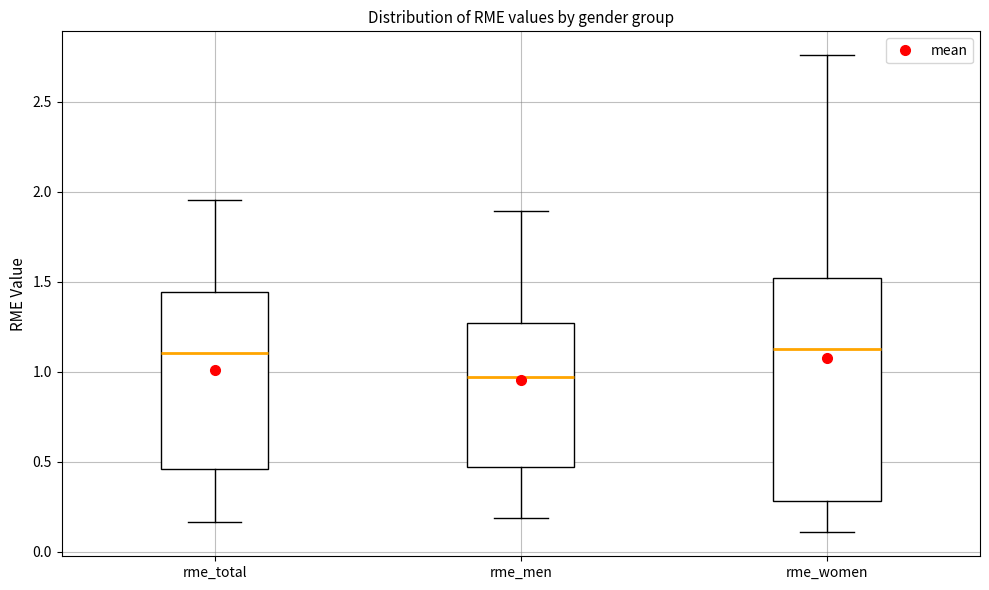

Where does the upper whisker of the box for rme_women end on the y-axis? The values are not printed on the chart, so give them approximately, as read against the axis.

2.75